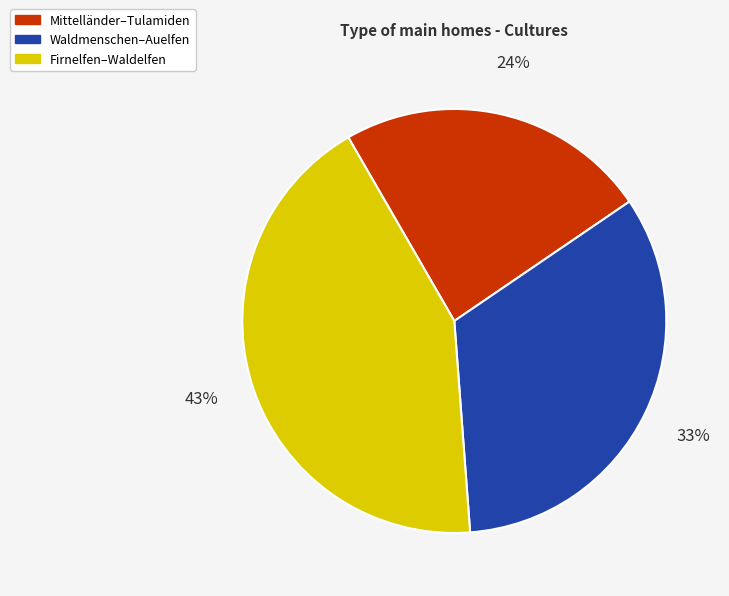

How many slices are in this pie chart?

3